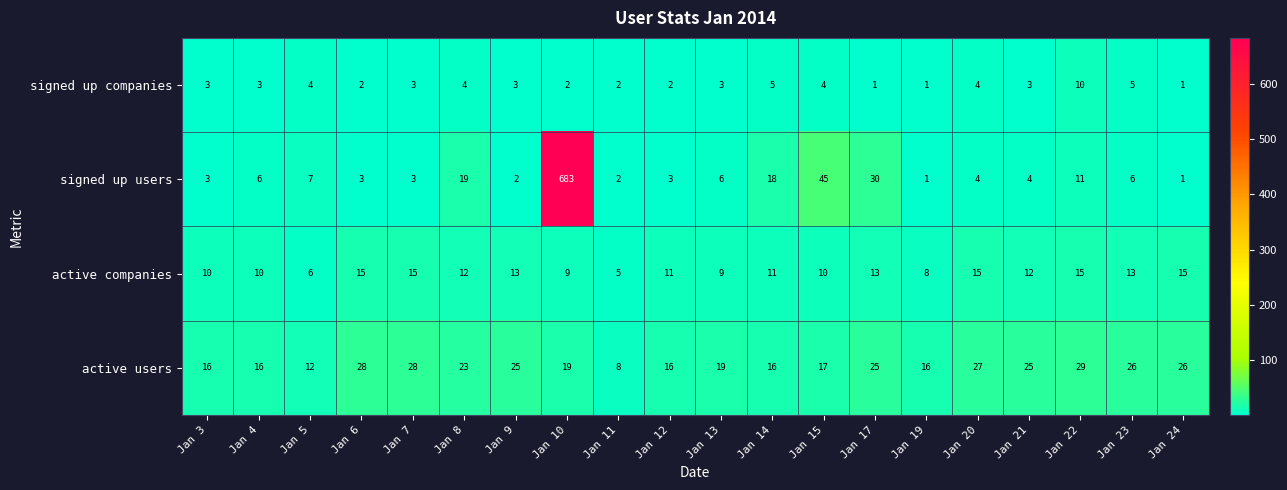

Which label corresponds to the largest value in the chart?

Jan 10